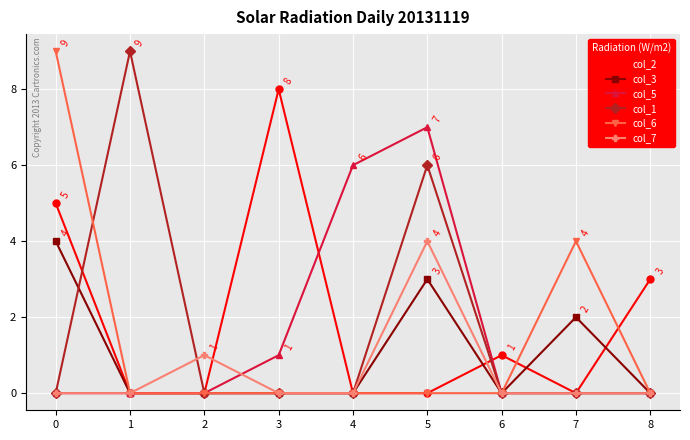

What is the difference between the maximum and minimum values in the col_2 series?

8